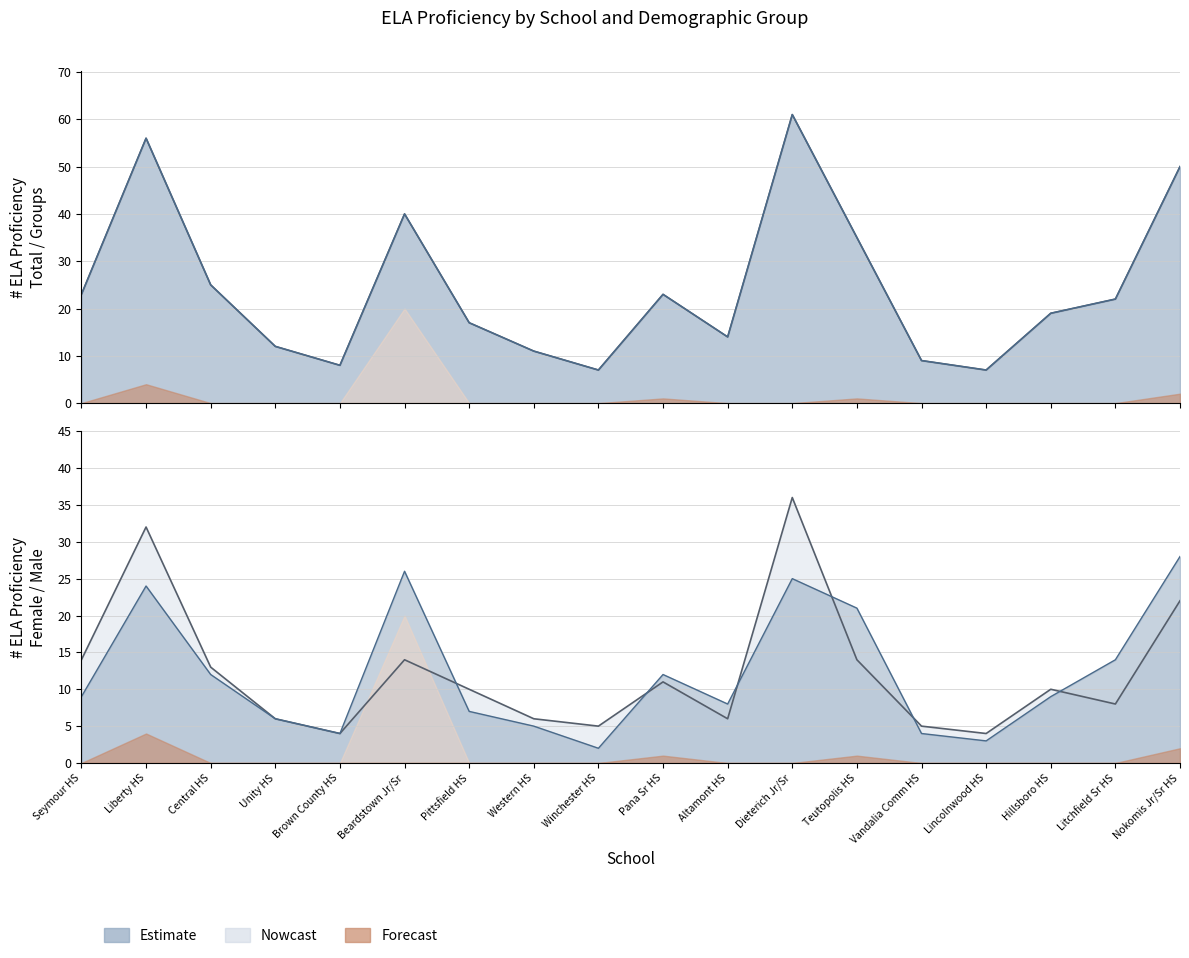

True or false: Male and Female cross at least once.

True